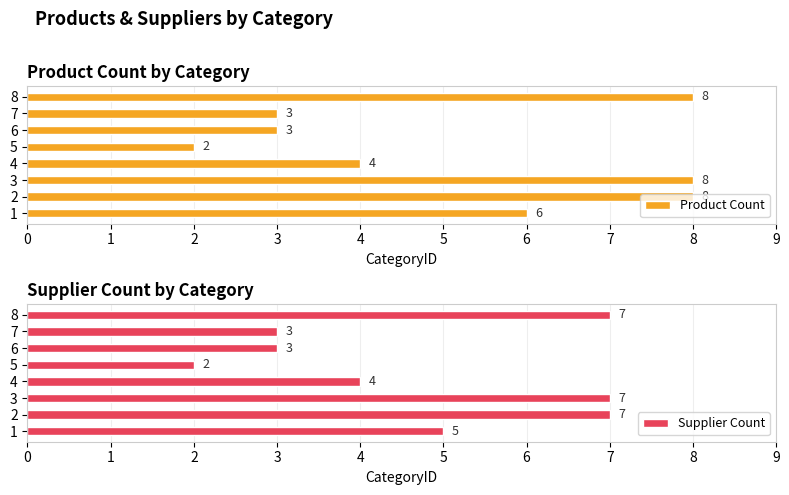

Read the Supplier Count value at 1.

5